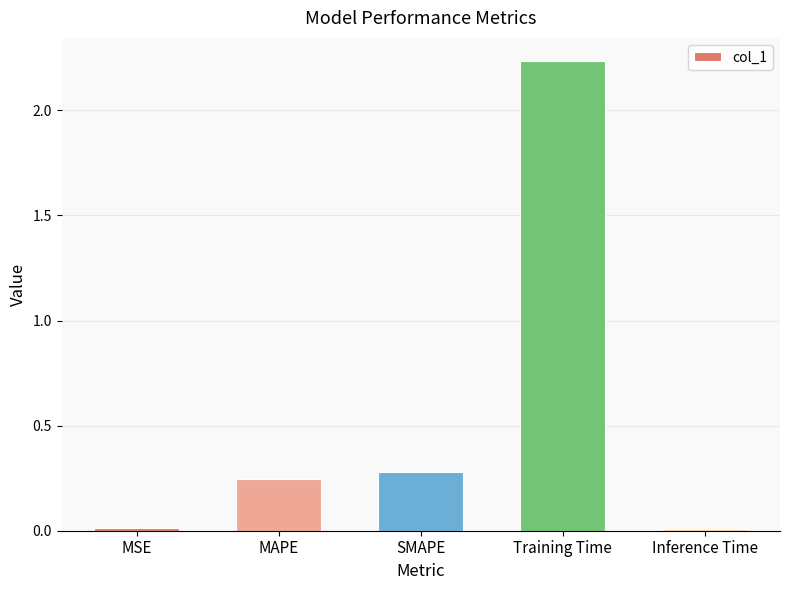

What is the label of the 3rd bar from the left?

SMAPE